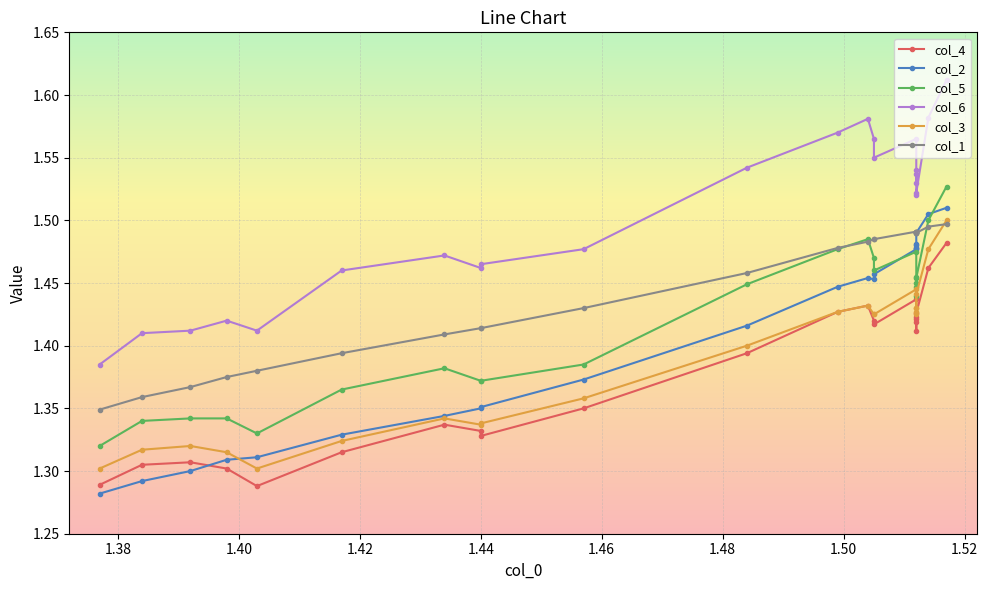

What are all the series names shown in the legend?

col_4, col_2, col_5, col_6, col_3, col_1